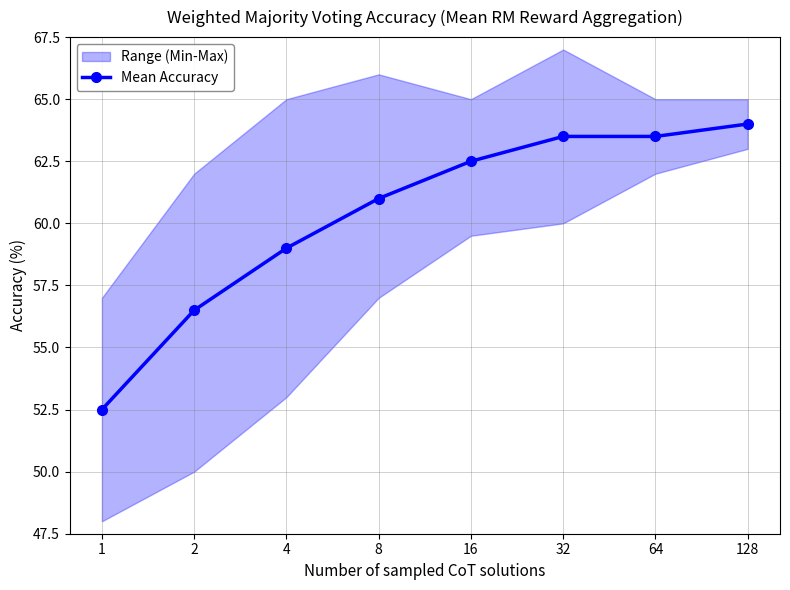

Reading right to left, list all the values displayed in this chart.

64.0	63.5	63.5	62.5	61.0	59.0	56.5	52.5